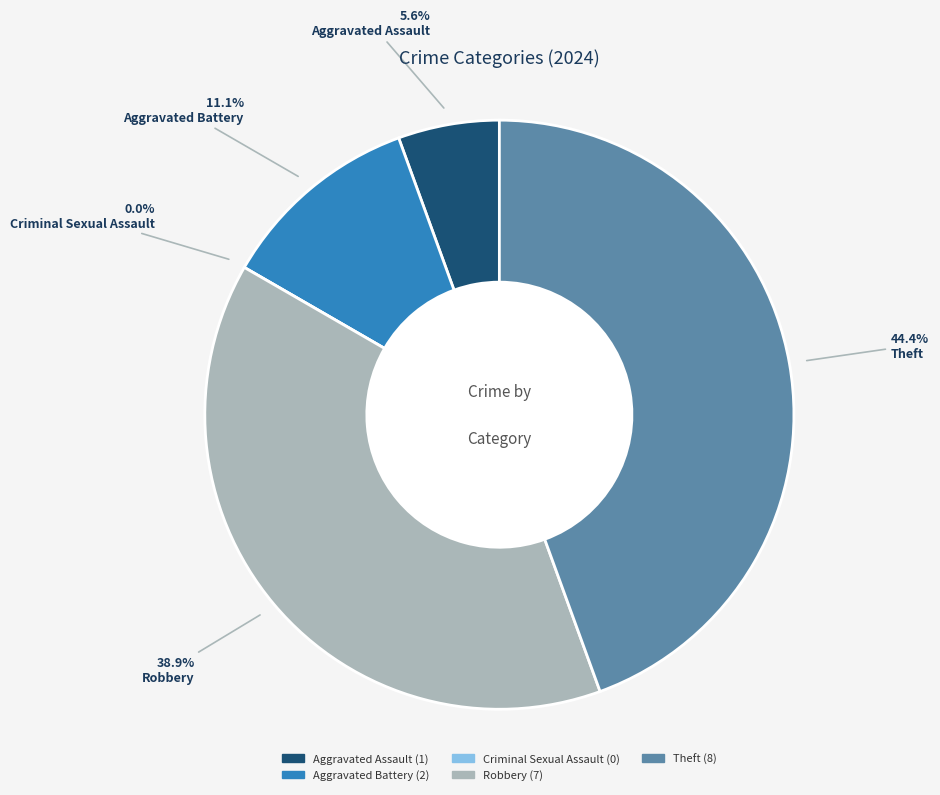

To the nearest percent, what is the combined percentage of Theft and Aggravated Battery?

56%